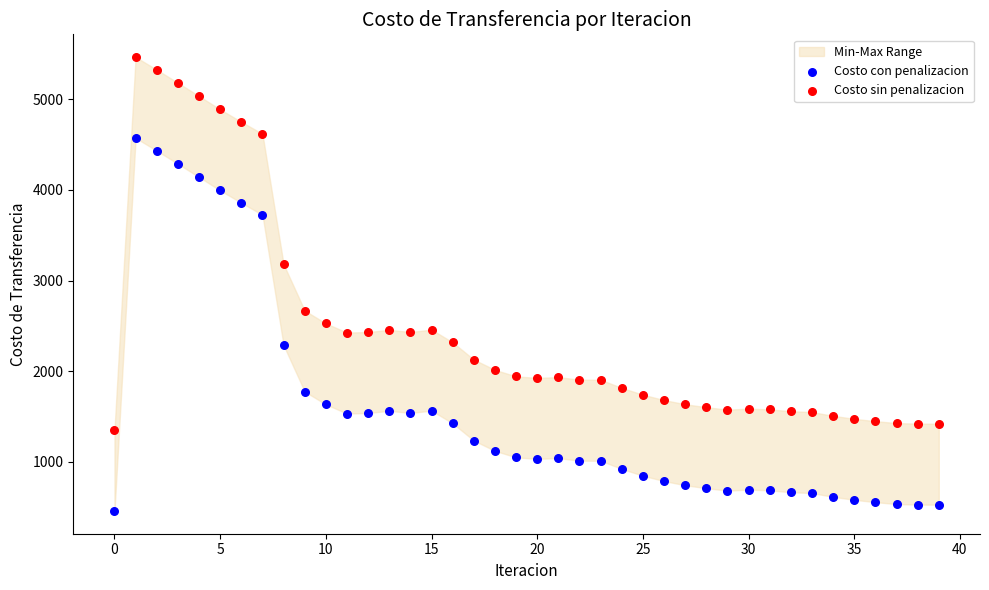

Across all data points, what is the range of Y values (max minus min)?

5008.9